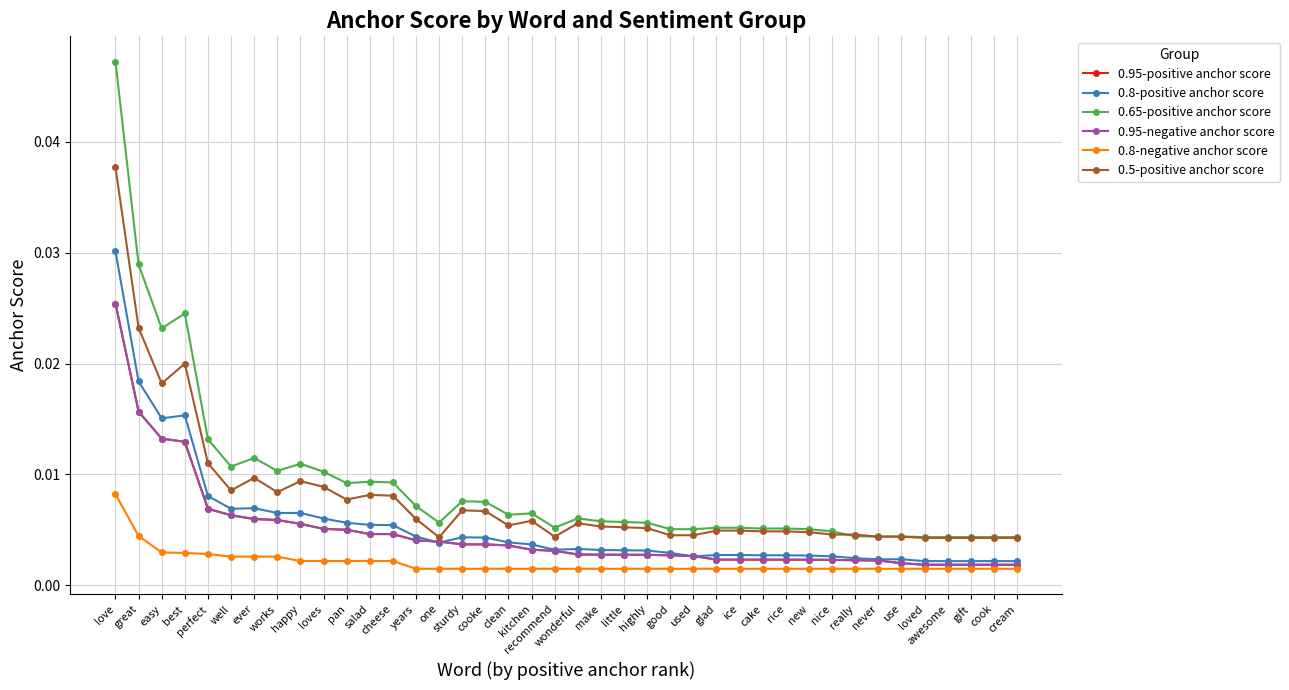

Which series has the widest spread of values?

0.65-positive anchor score